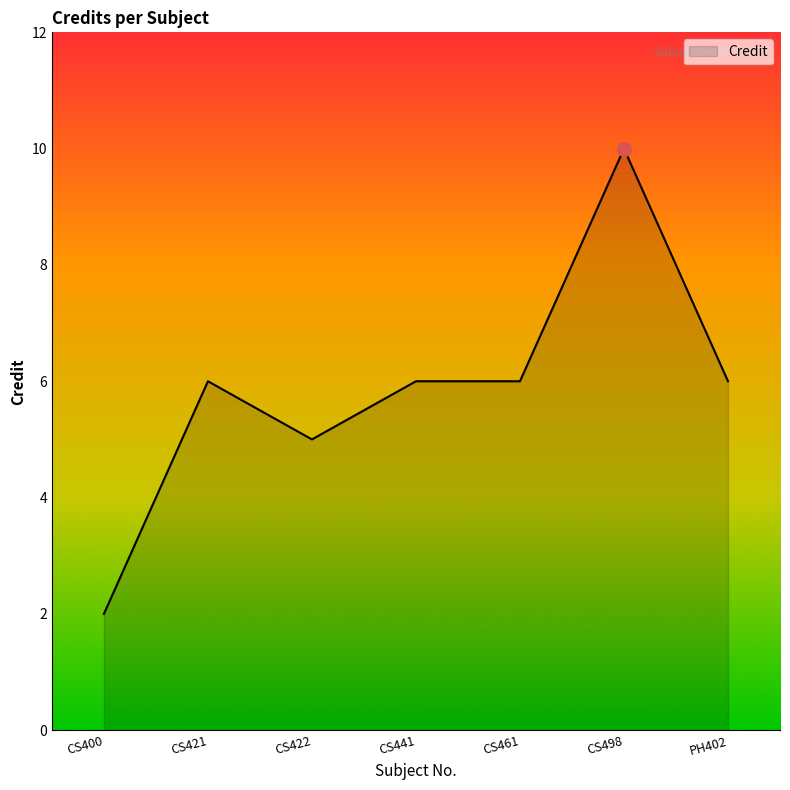

Reading left to right, what are all the values shown in this chart?

CS400=2	CS421=6	CS422=5	CS441=6	CS461=6	CS498=10	PH402=6